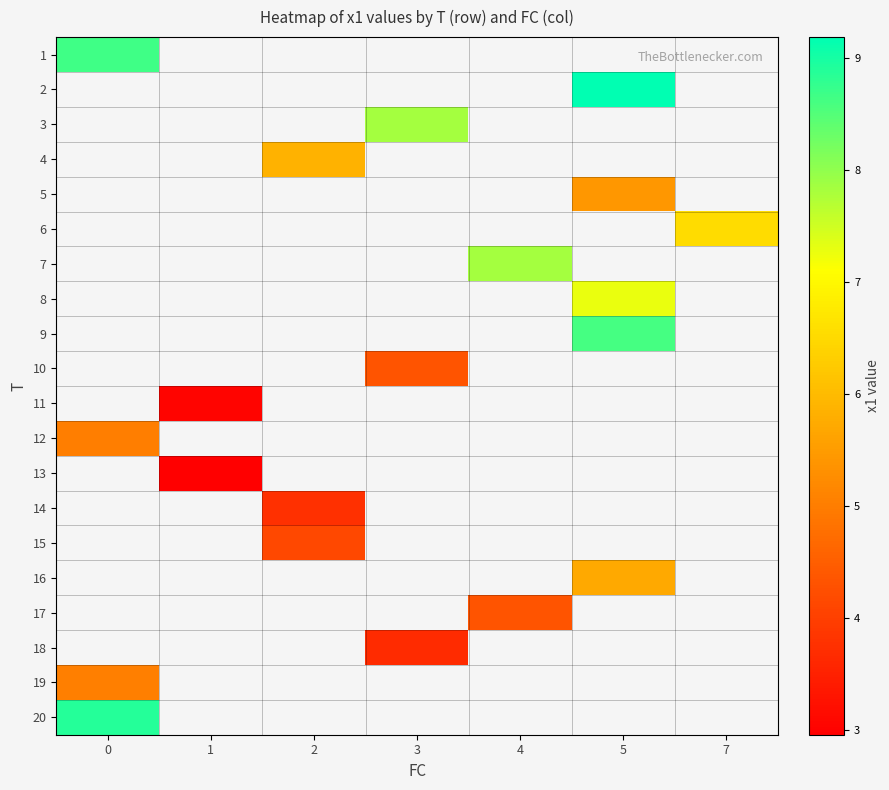

At how many categories does at least one series exceed 3?

7